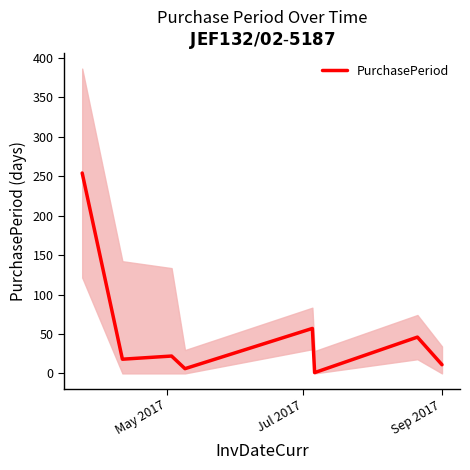

How many interior local peaks (higher than both neighbors) does the data have?

3